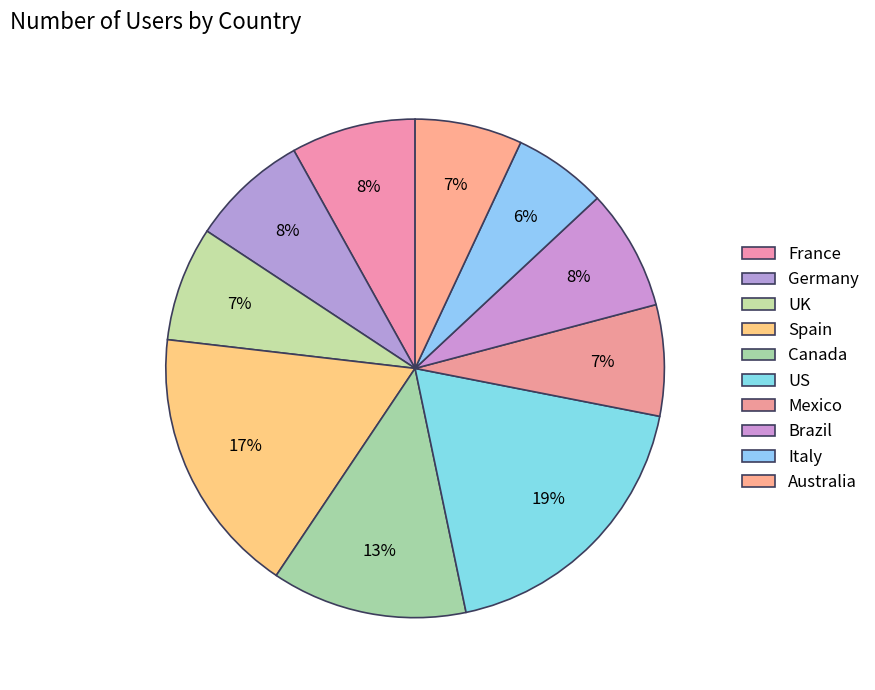

True or false: UK accounts for 1% of the total.

False